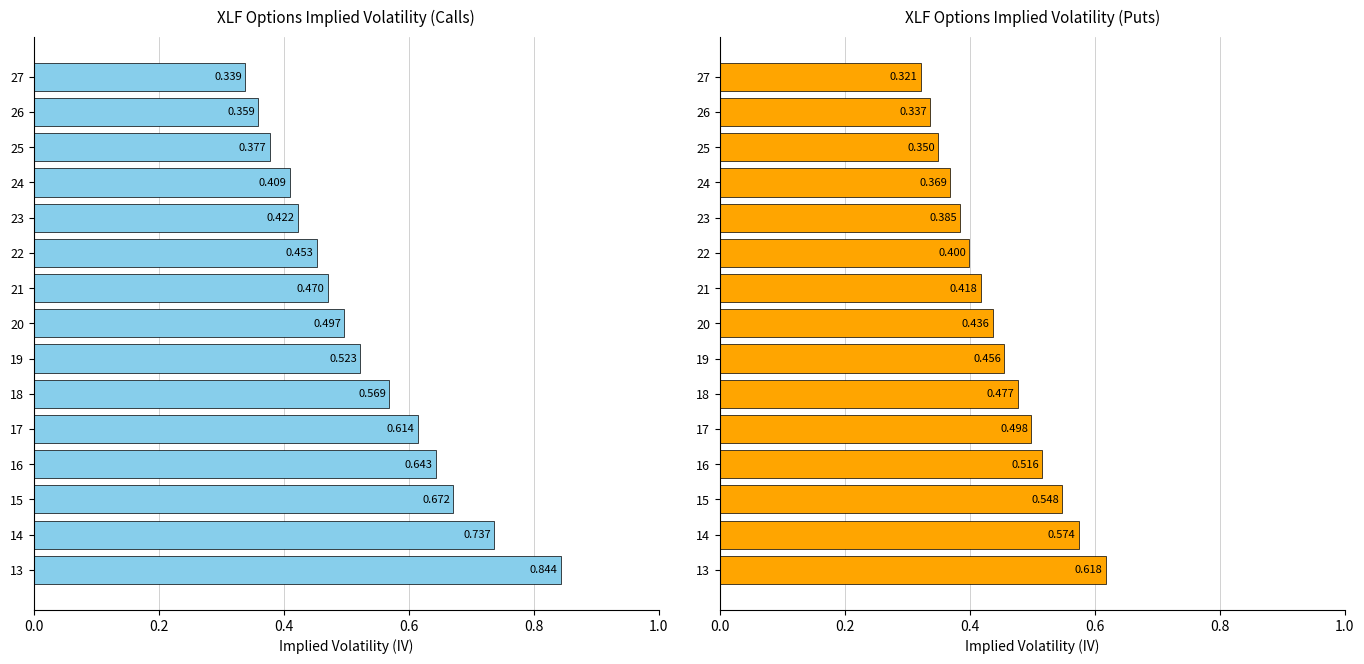

How many bars are there in each group?

2